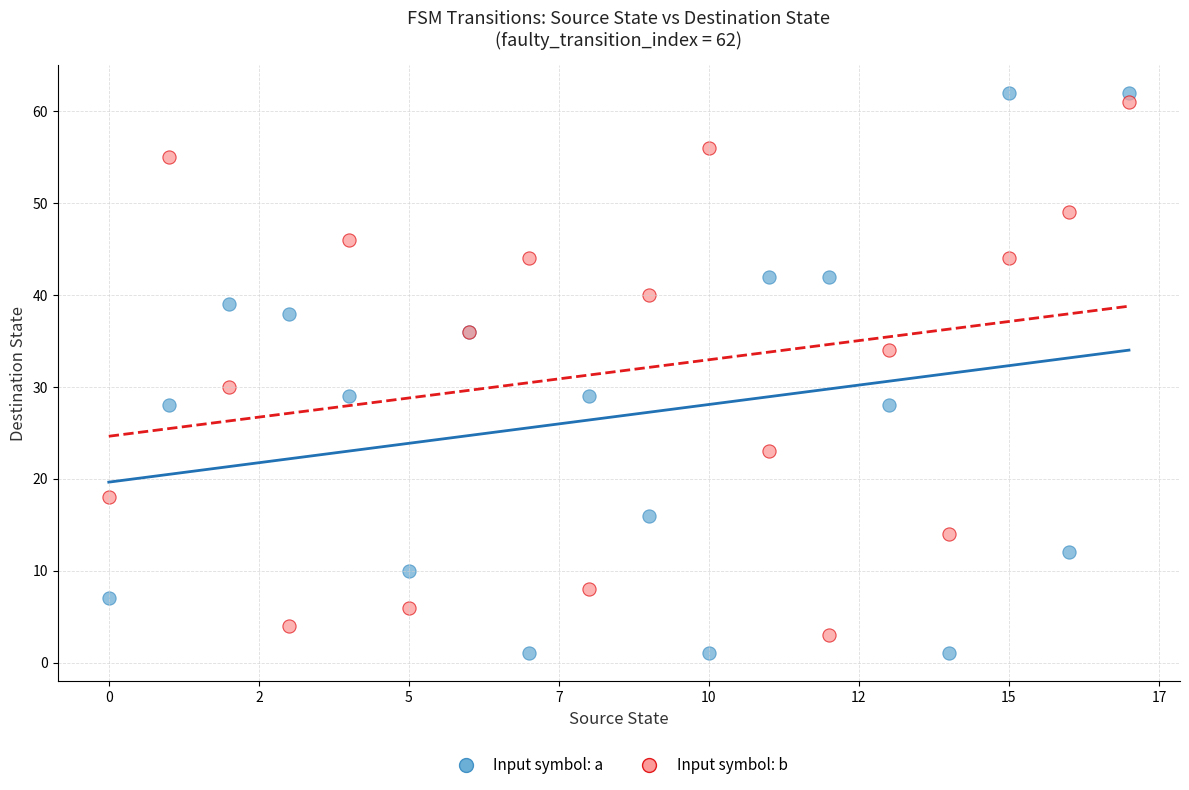

Across all series, what Y value is closest to 31?

30